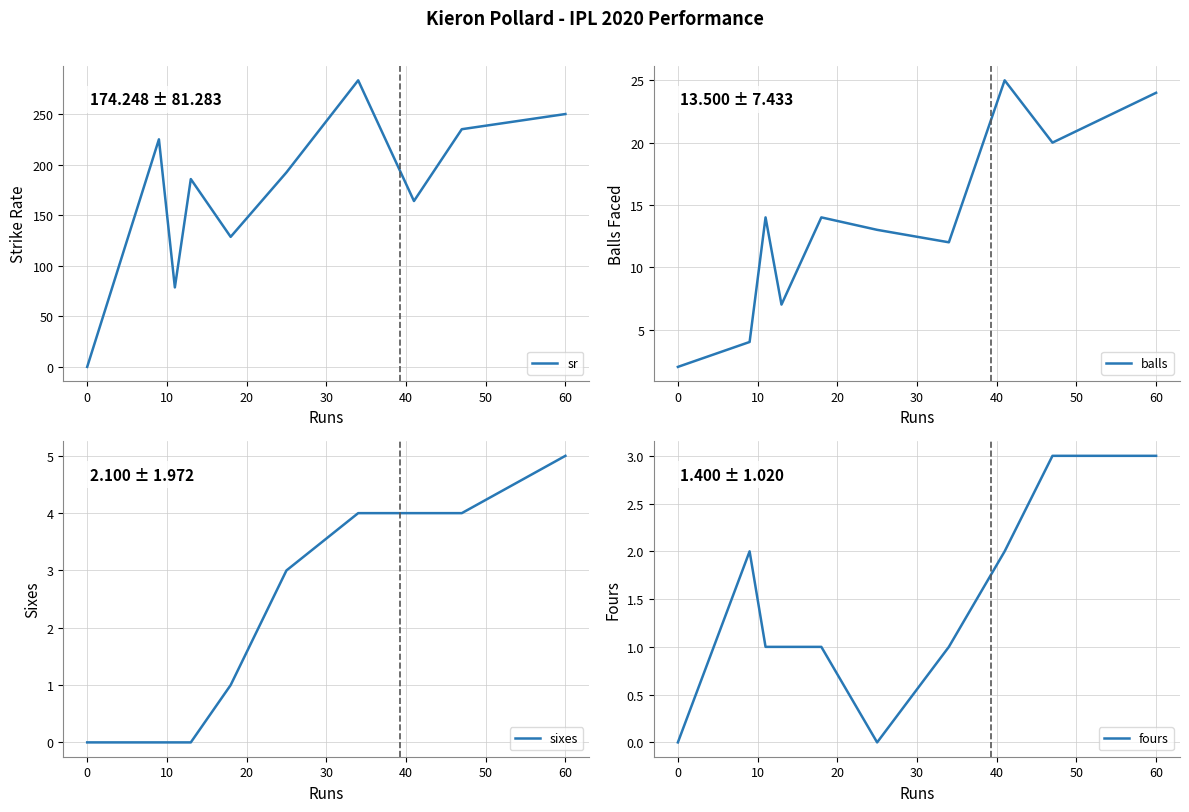

How many fours values are between 1 and 2?

6